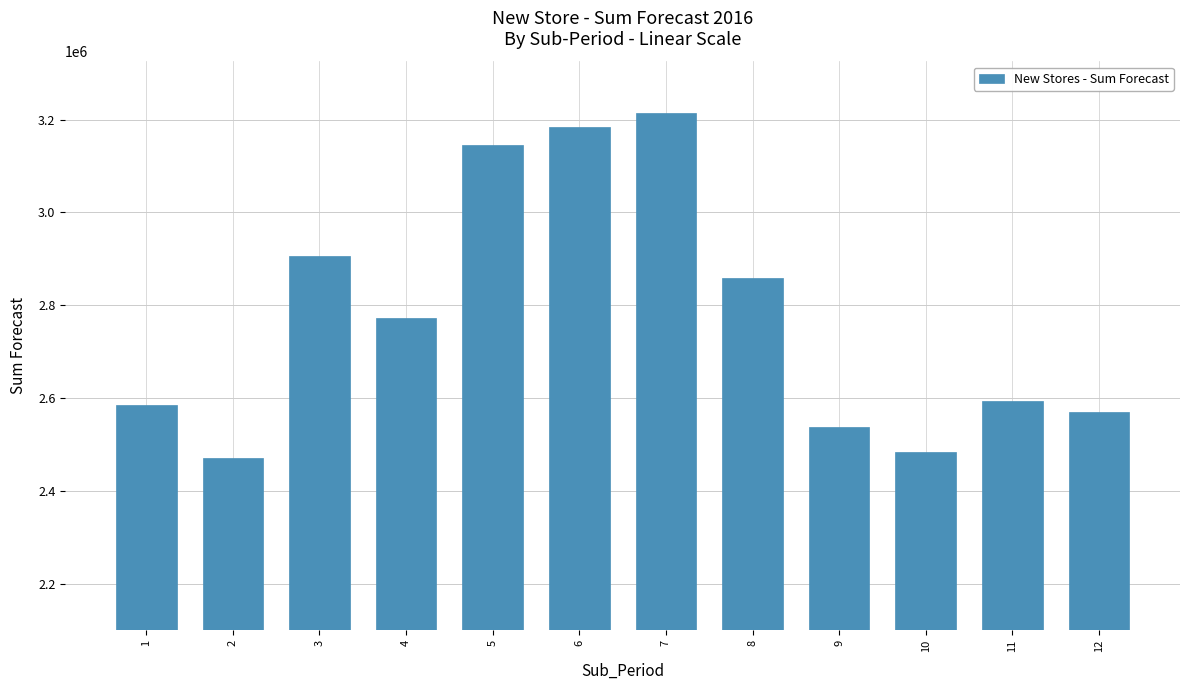

What is the average value?

2776674.5